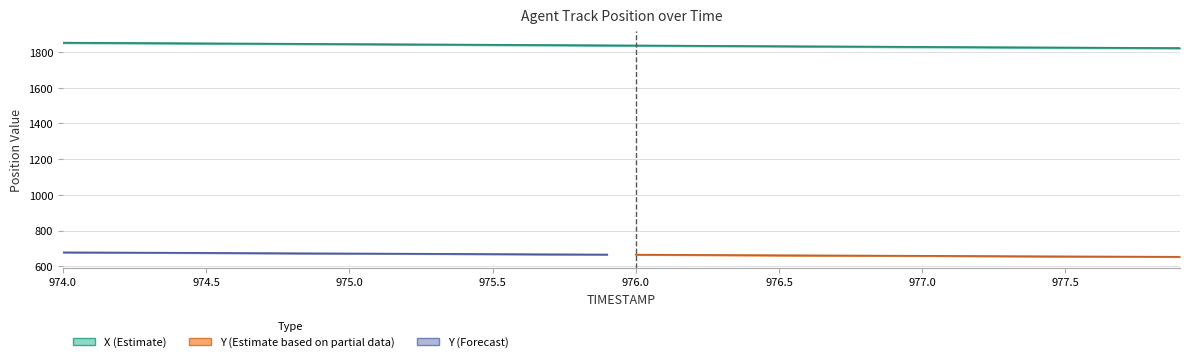

What is the ratio of the value at 977.3 to the value at 976.7?

1.0